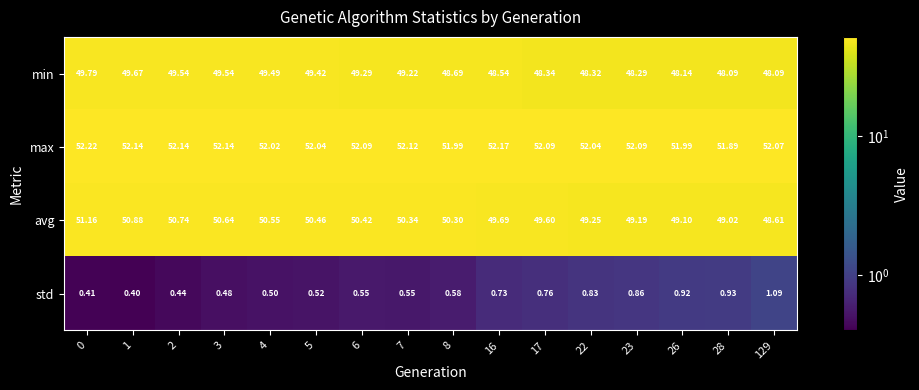

Which series has the widest spread of values?

avg